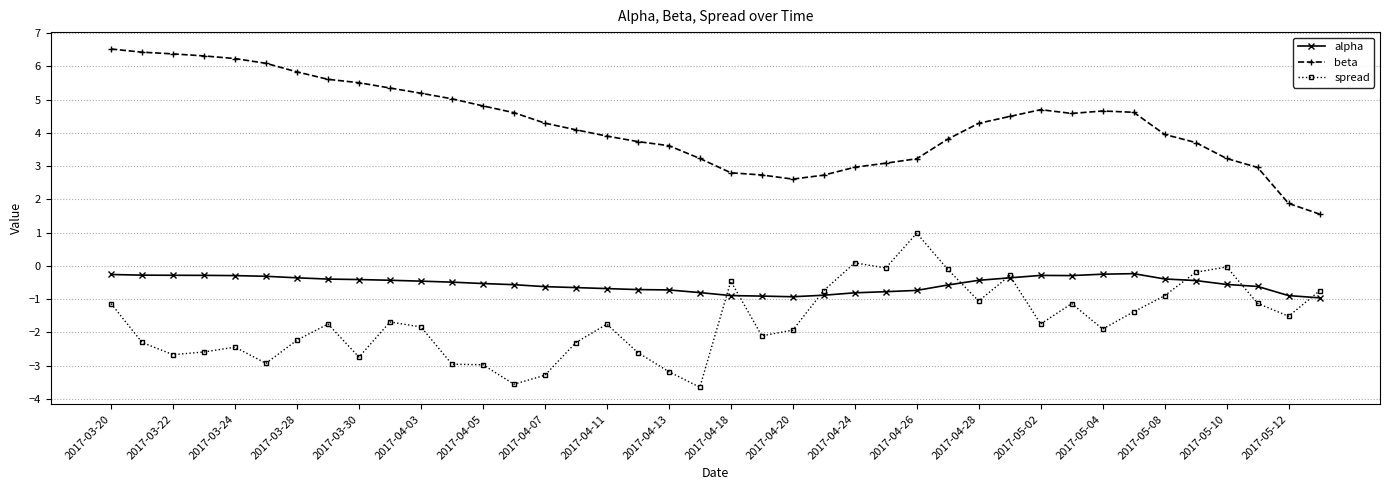

What is the value of the alpha point at the 35th from the left?

-0.4